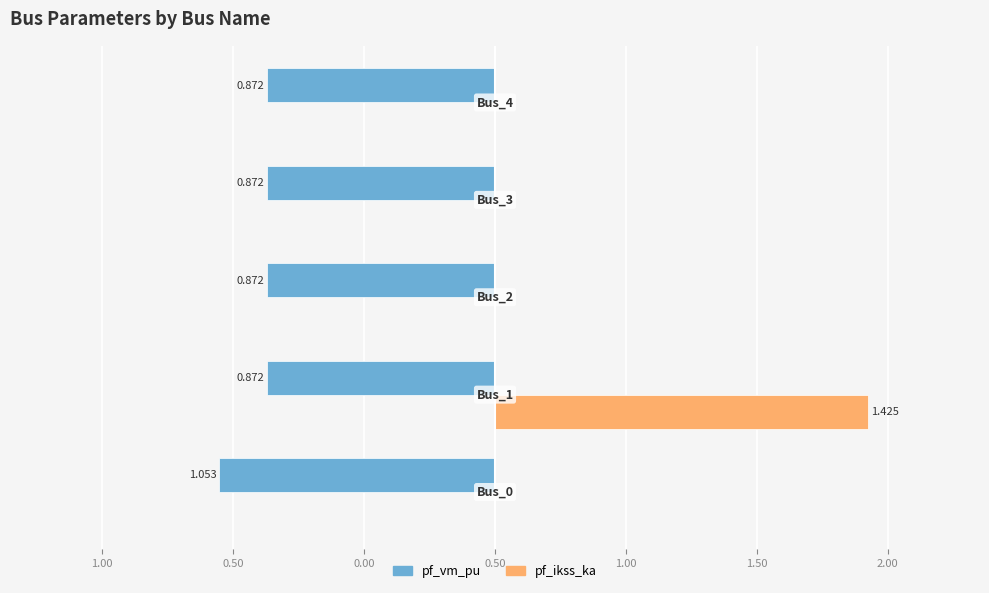

What is the average value of the pf_vm_pu series?

-0.9